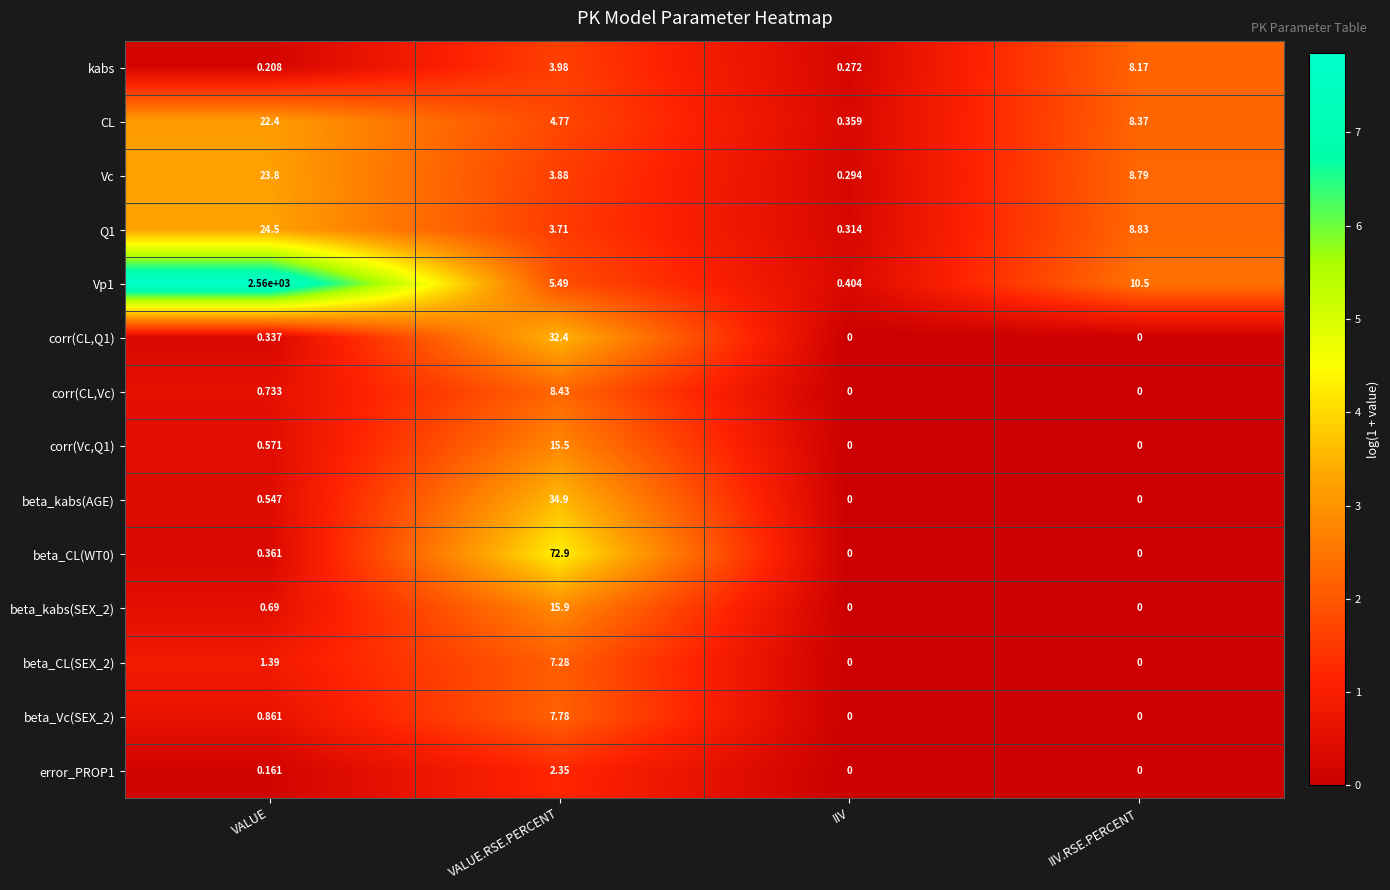

Where is corr(CL,Q1) nearest to the value 16?

VALUE